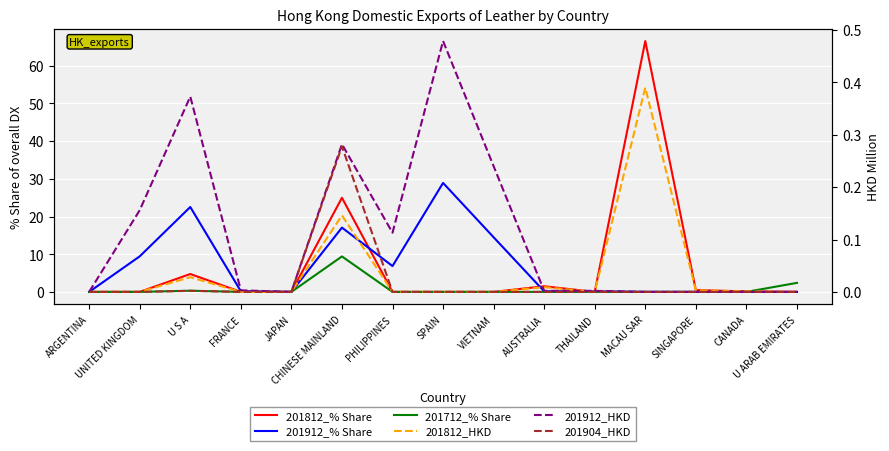

What is the average value of the 201712_% Share series?

0.8